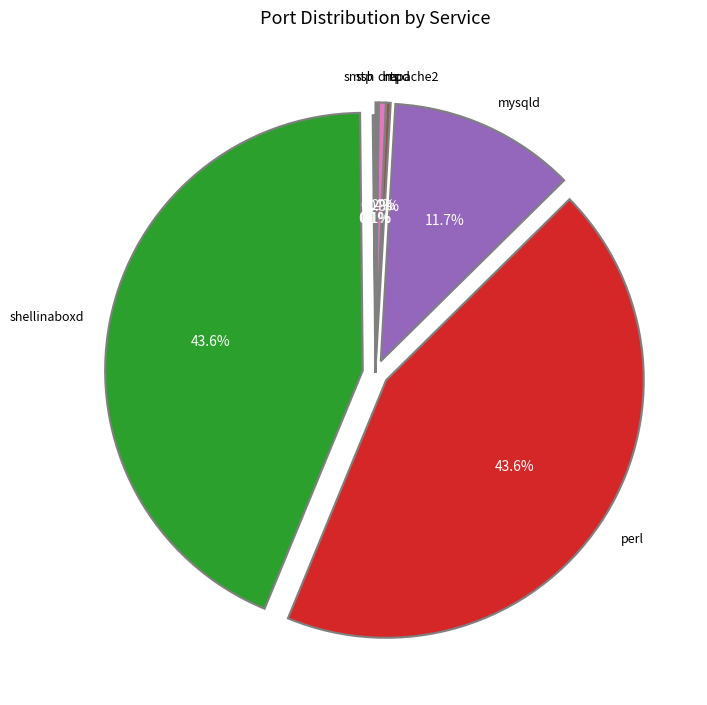

Is there any slice that represents more than half of the pie?

No